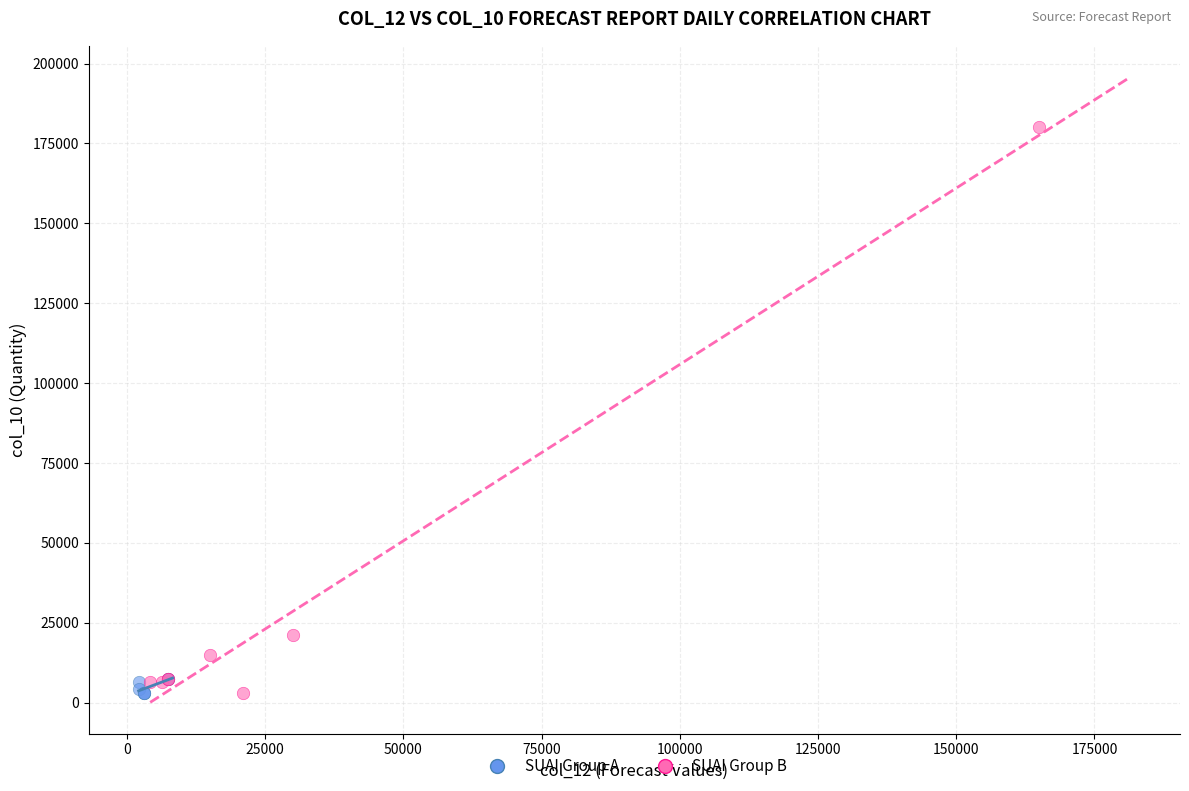

Which series reaches the maximum Y coordinate?

SUAI Group B